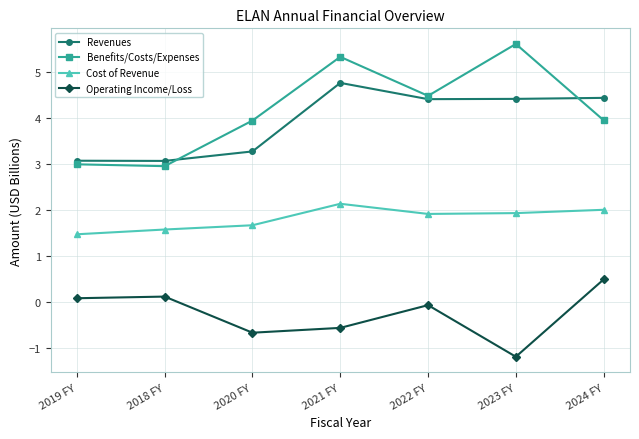

True or false: Benefits/Costs/Expenses has more than 1 interior local peaks.

True